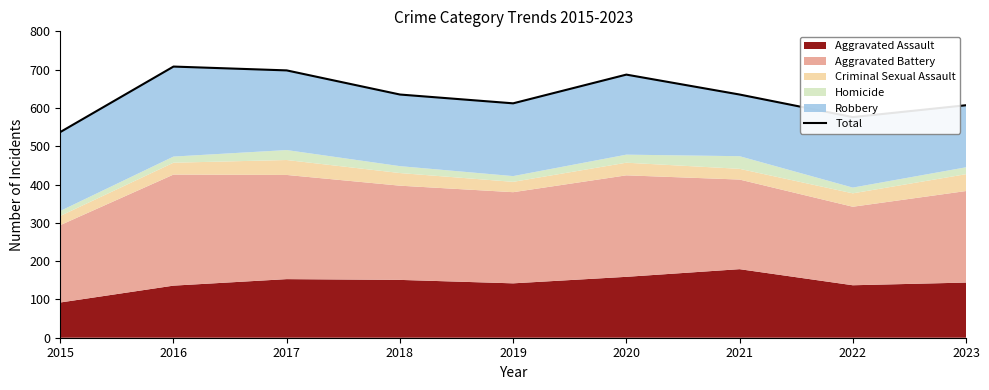

What is the difference between the second highest and second lowest values?

122